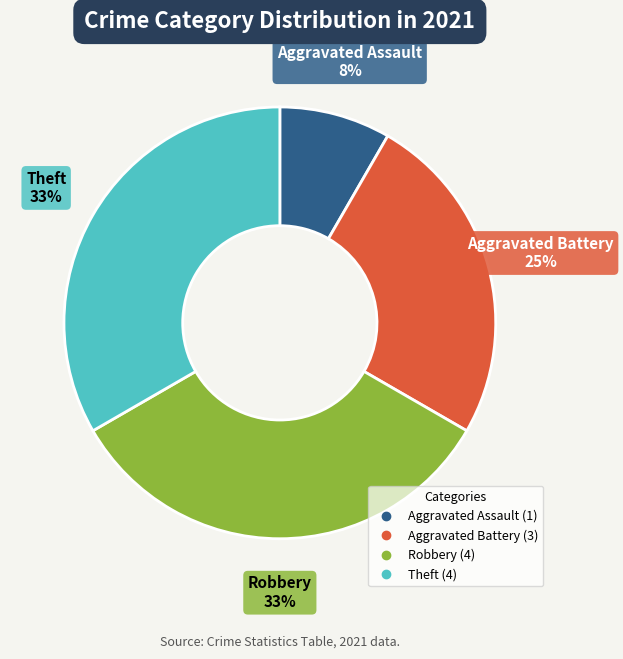

Which slice is the smallest?

Aggravated Assault